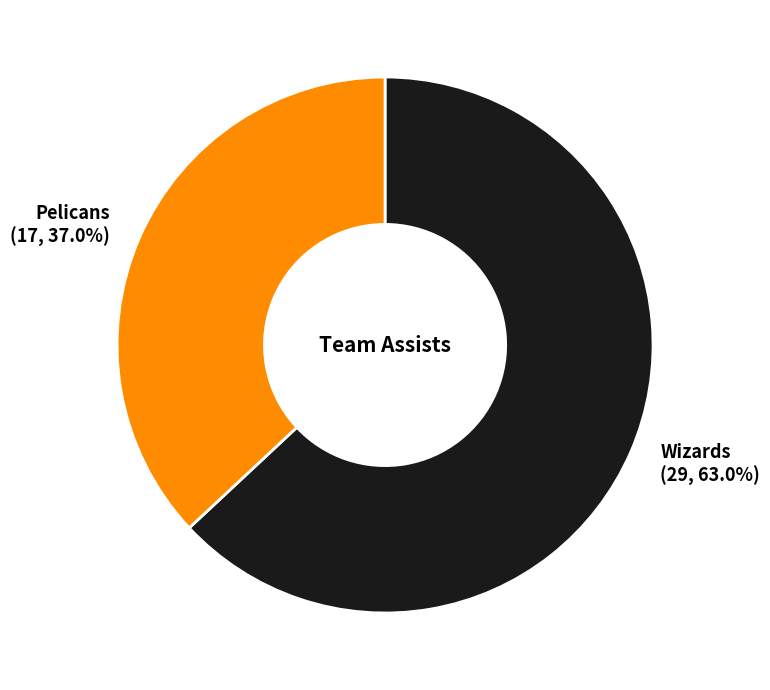

Combined, do Wizards and Pelicans account for over 50%?

Yes